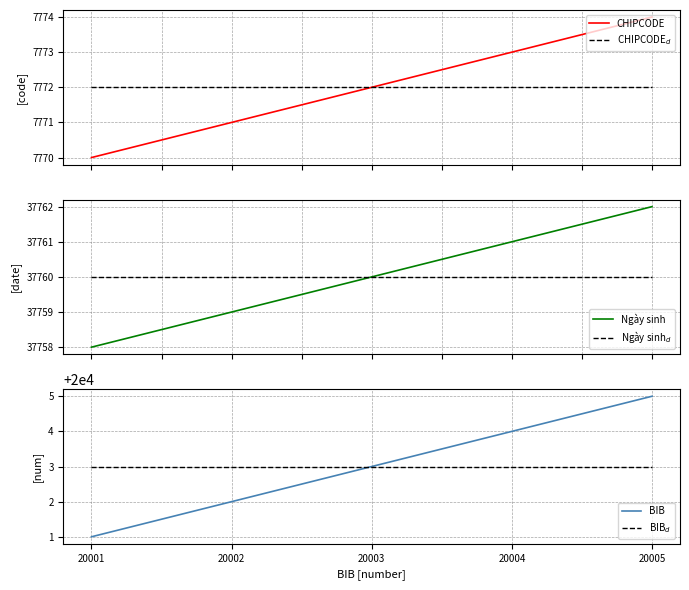

Which series has the largest total across all categories?

Ngày sinh